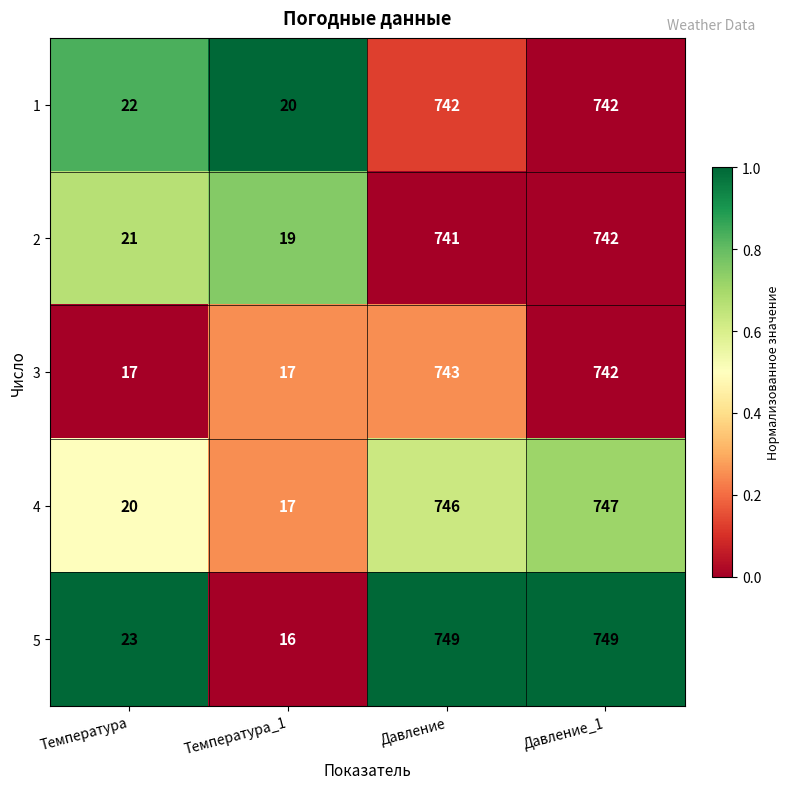

What is the difference between the 4 values at Давление_1 and Температура?

727